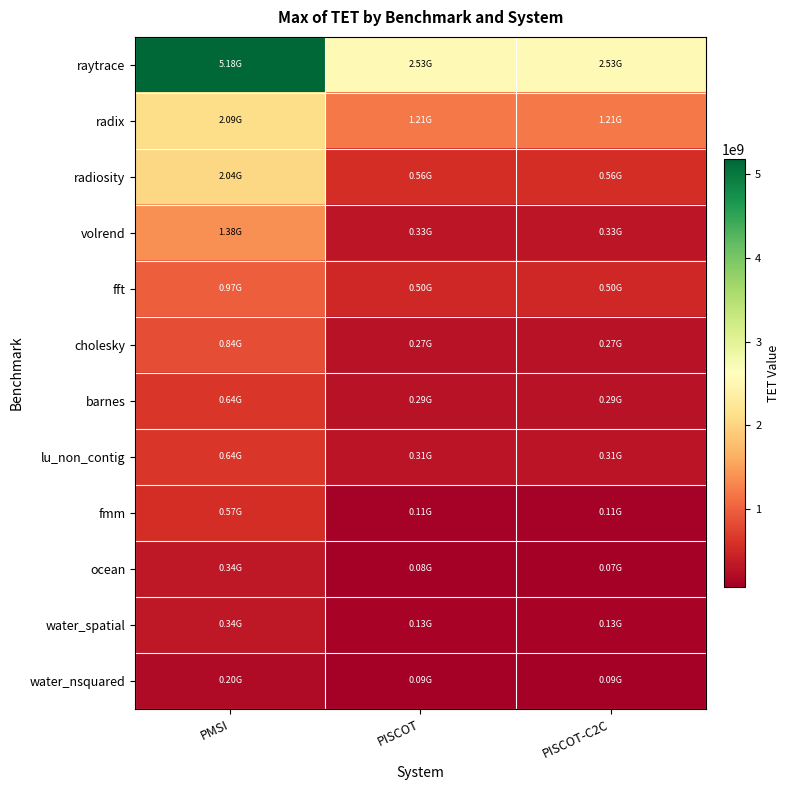

What is the smallest value displayed?

74453601